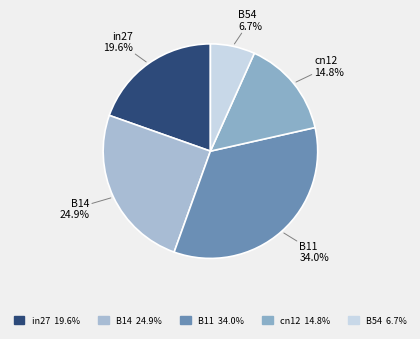

To the nearest percent, what is the average slice percentage?

20%